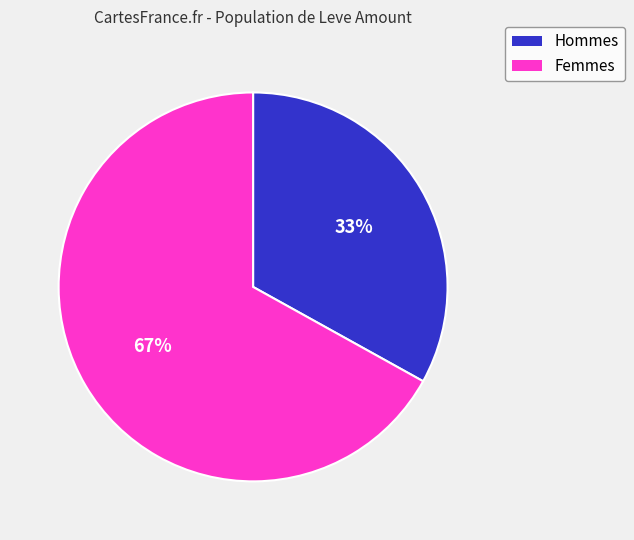

Is there any slice that represents more than half of the pie?

Yes